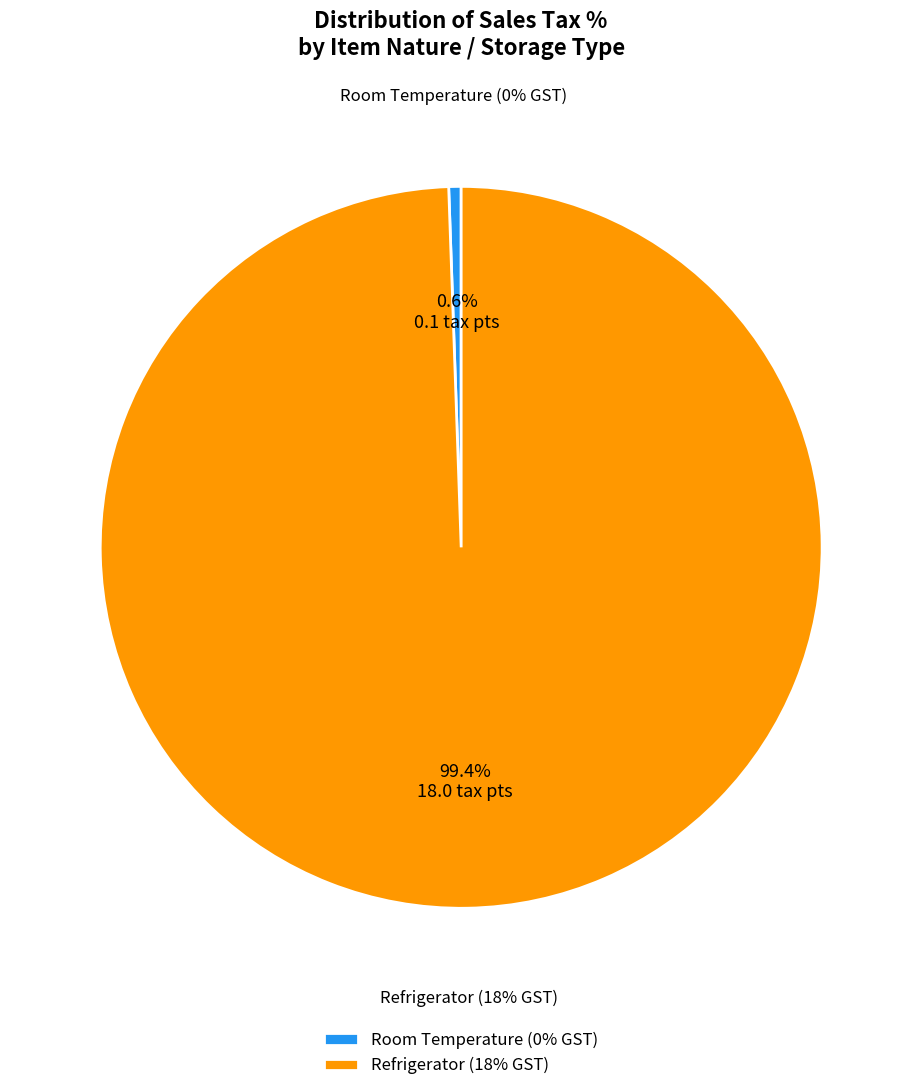

Do Refrigerator (18% GST) and Room Temperature (0% GST) together represent more than half of the pie?

Yes